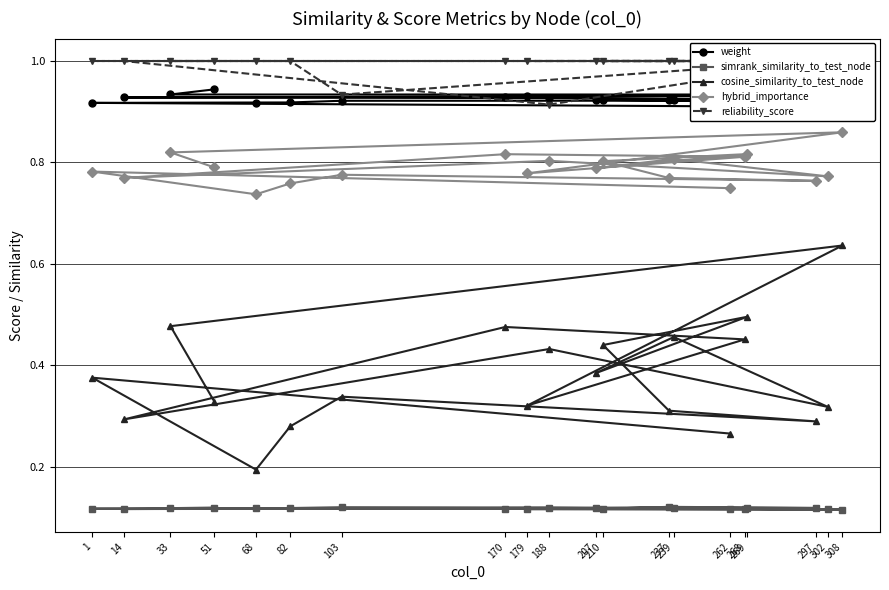

What is the difference between the maximum and minimum values in the hybrid_importance series?

0.1